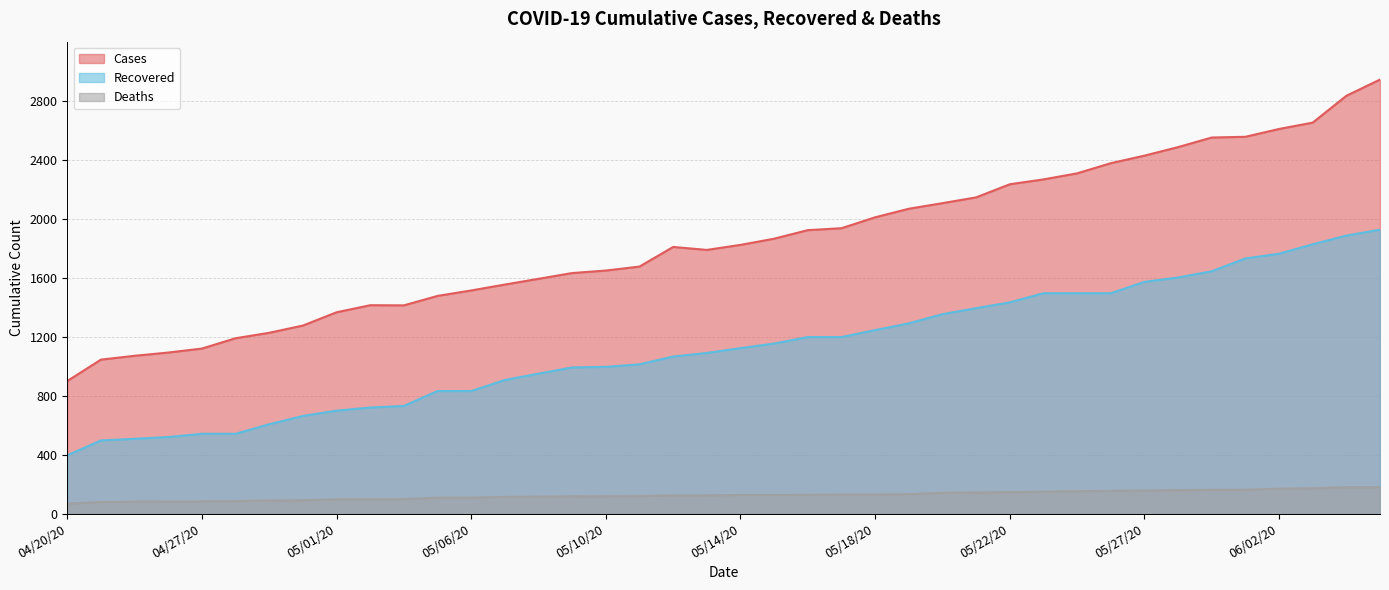

List the series in order of their overall mean, highest first.

cases, recovered, deaths